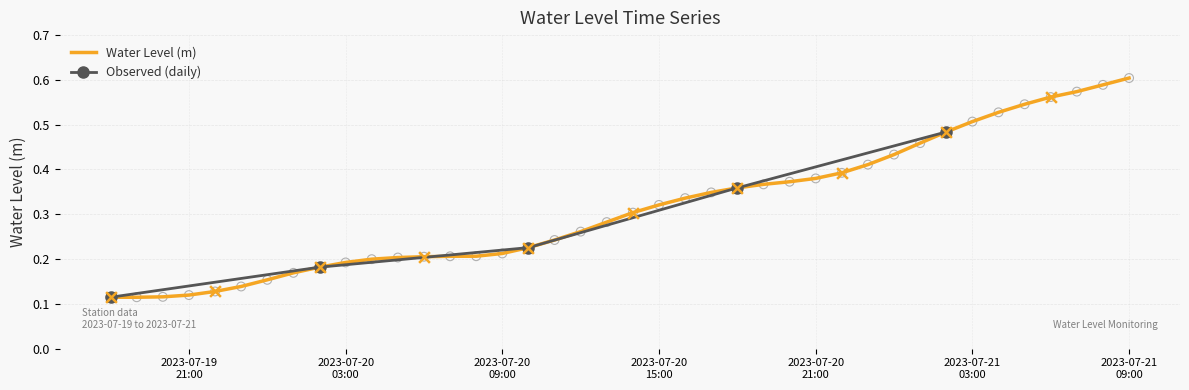

What is the change in value from 2023-07-19 19:00:00 to 2023-07-20 09:00:00?

+0.1